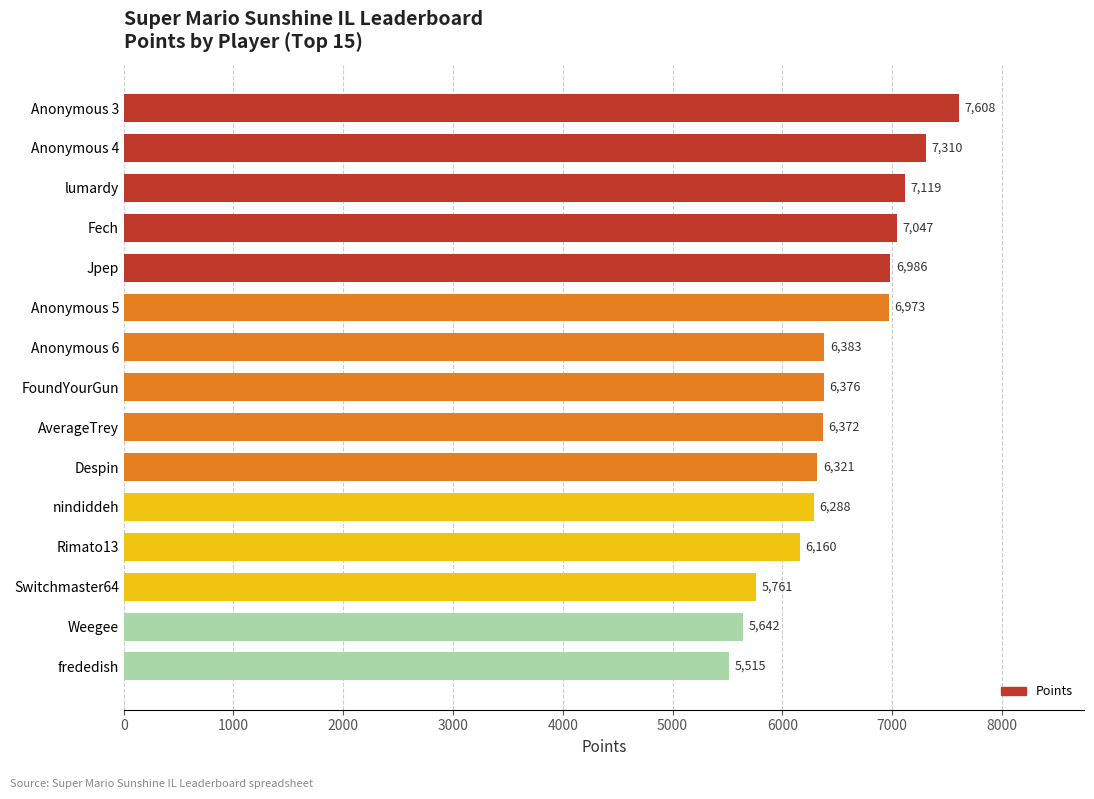

What is the value of the 7th bar from the top?

6383